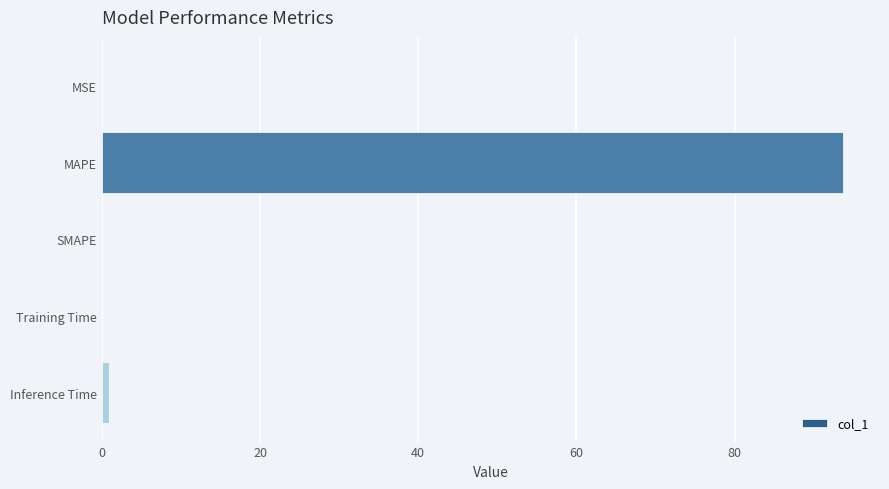

Is it true that the value at MAPE is 144.8?

False